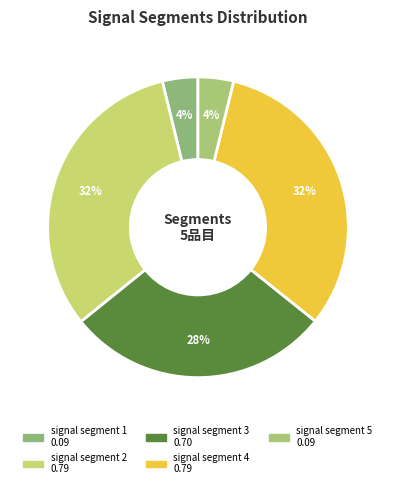

What percentage do signal segment 2 and signal segment 3 together represent?

60.4%